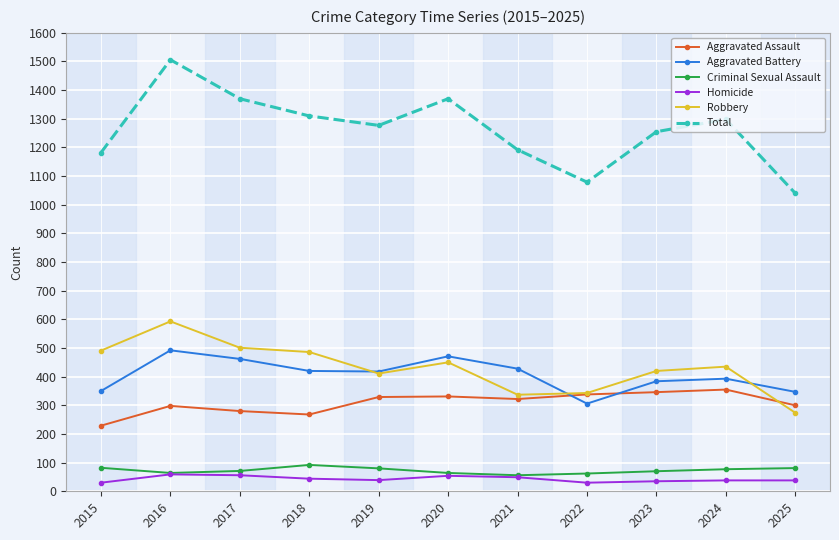

Where is the first local minimum for Robbery?

2019